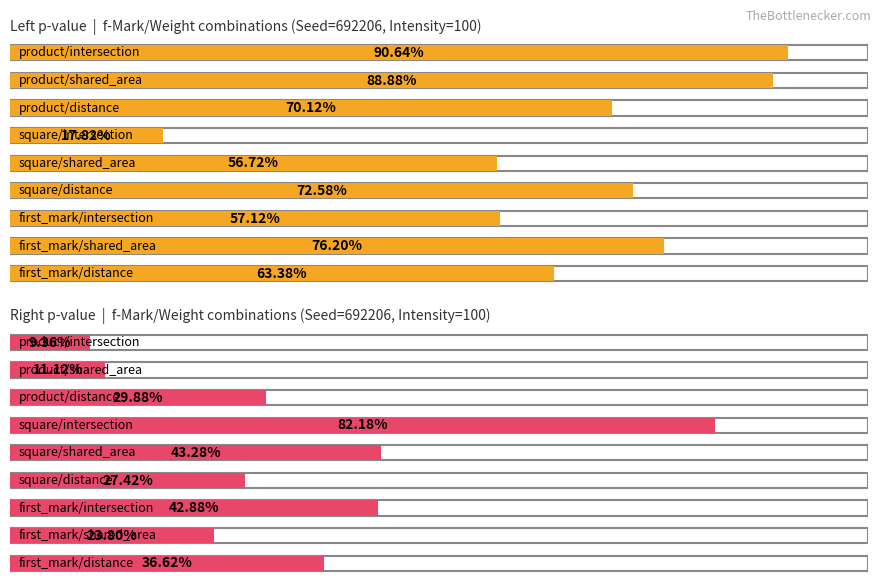

What are all the series names shown in the legend?

Left p-value, Right p-value